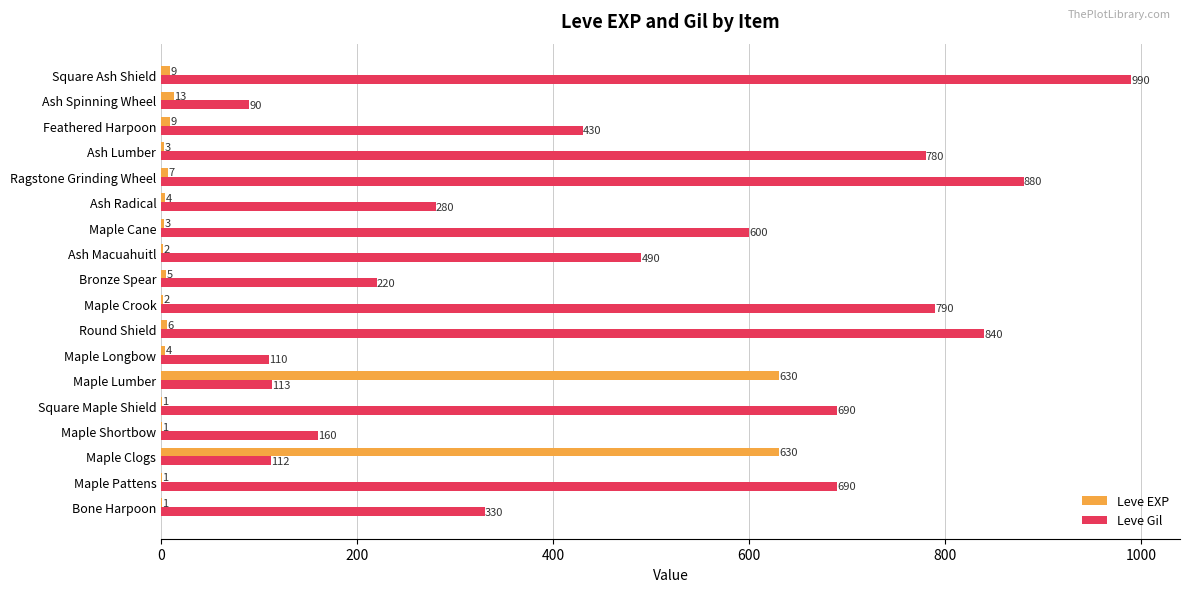

Where is Leve Gil nearest to the value 540?

Ash Macuahuitl